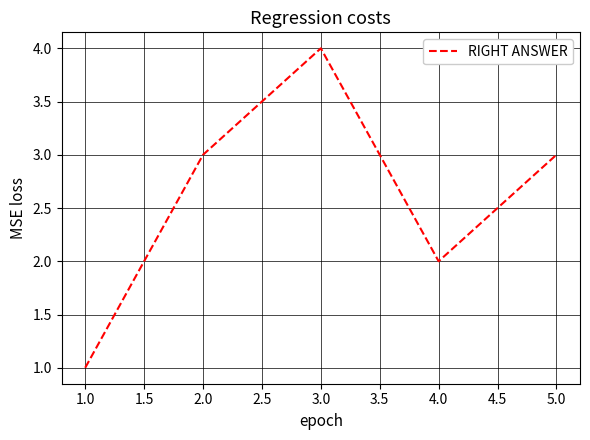

How many interior local valleys (lower than both neighbors) does the data have?

1